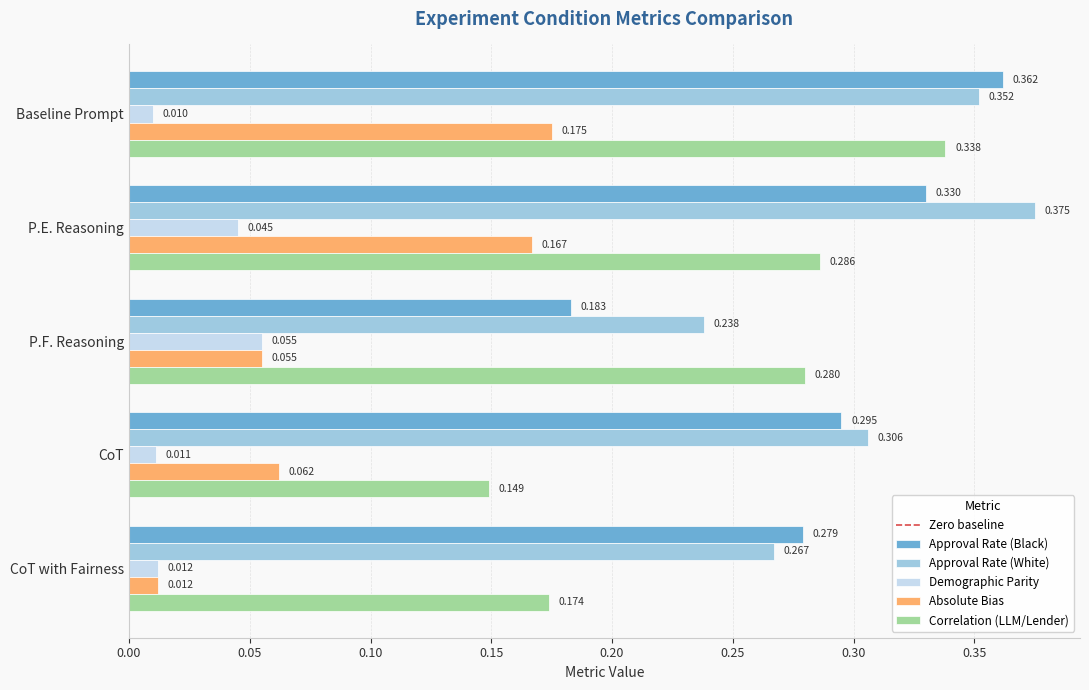

Which series changed the most between P.E. Reasoning and CoT with Fairness?

Absolute Bias